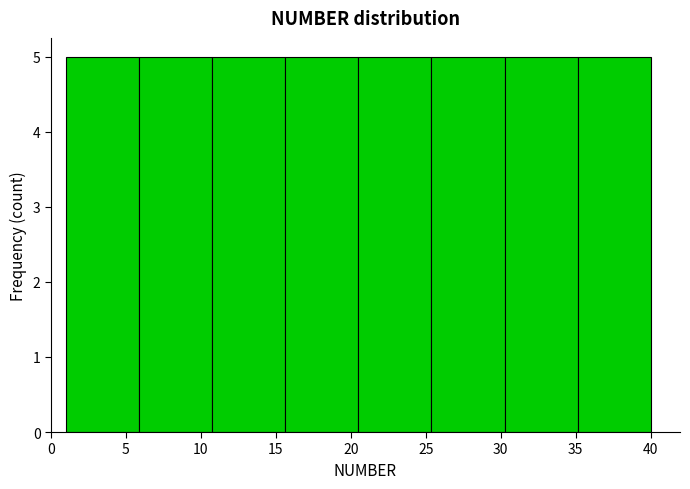

Reading left to right, transcribe this chart: for each bar, give the range it covers on the x-axis and its height. Neither the bar edges nor the heights are printed on the chart, so give them approximately, as read against the axes.

1.0 to 6.0: 5
6.0 to 11.0: 5
11.0 to 15.5: 5
15.5 to 20.5: 5
20.5 to 25.5: 5
25.5 to 30.5: 5
30.5 to 35.0: 5
35.0 to 40.0: 5